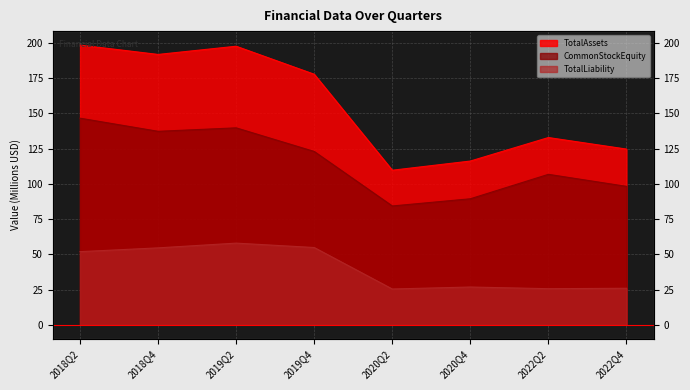

Reading right to left, list all the values displayed in this chart.

TotalAssets: 2022Q4=124.7	2022Q2=132.9	2020Q4=116.2	2020Q2=109.7	2019Q4=177.8	2019Q2=197.7	2018Q4=191.9	2018Q2=198.5
CommonStockEquity: 2022Q4=98.2	2022Q2=106.8	2020Q4=89.4	2020Q2=84.3	2019Q4=123.0	2019Q2=139.8	2018Q4=137.3	2018Q2=146.6
TotalLiability: 2022Q4=25.9	2022Q2=25.6	2020Q4=26.8	2020Q2=25.4	2019Q4=54.8	2019Q2=57.9	2018Q4=54.6	2018Q2=51.9